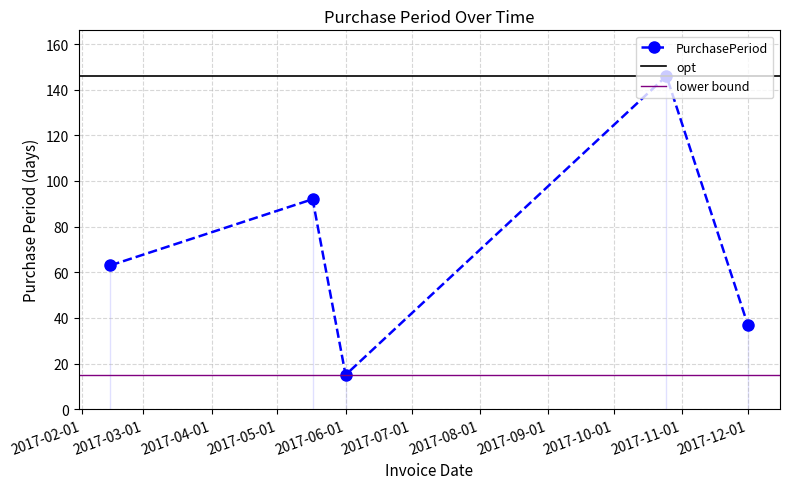

How many interior local valleys (lower than both neighbors) does the data have?

1